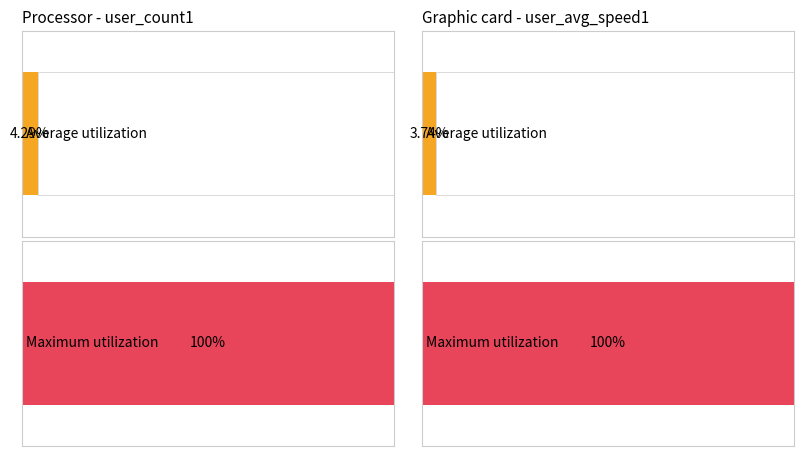

The avg_user_count series shows 5 at 17031010400. True or false?

False